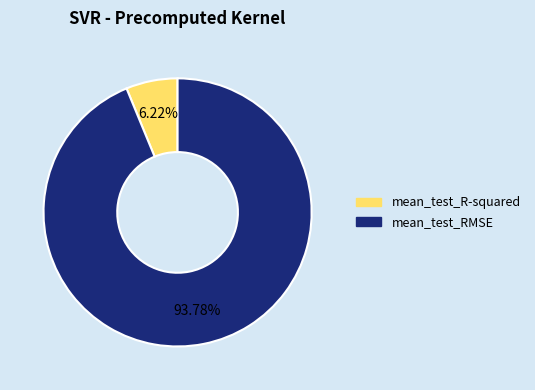

Which has a higher value, mean_test_R-squared or mean_test_RMSE?

mean_test_RMSE